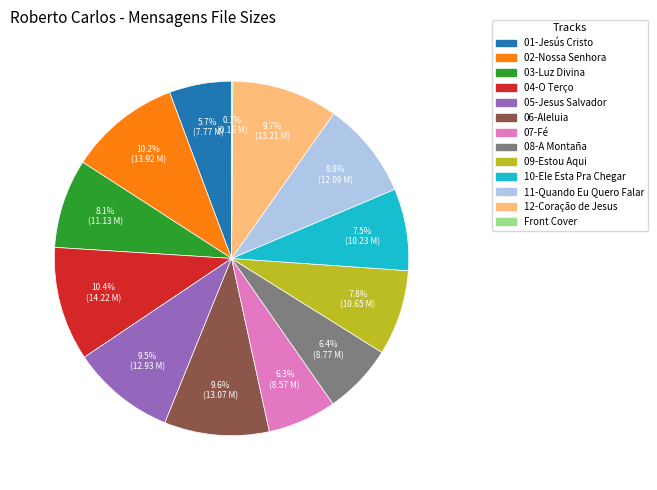

Does any single category account for the majority?

No